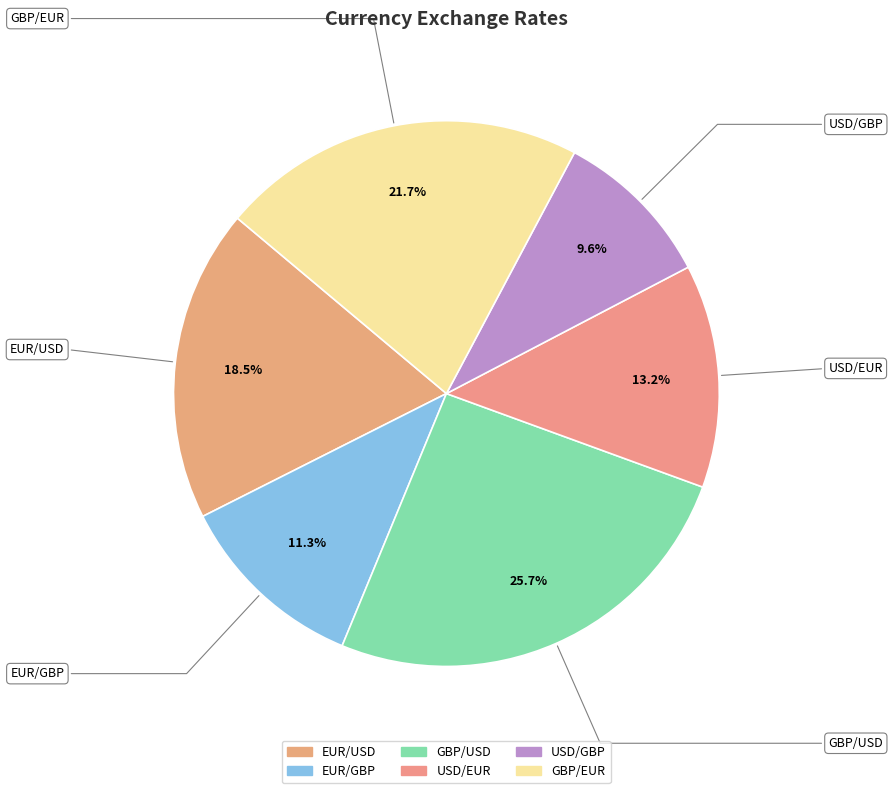

Is there any slice that represents more than half of the pie?

No